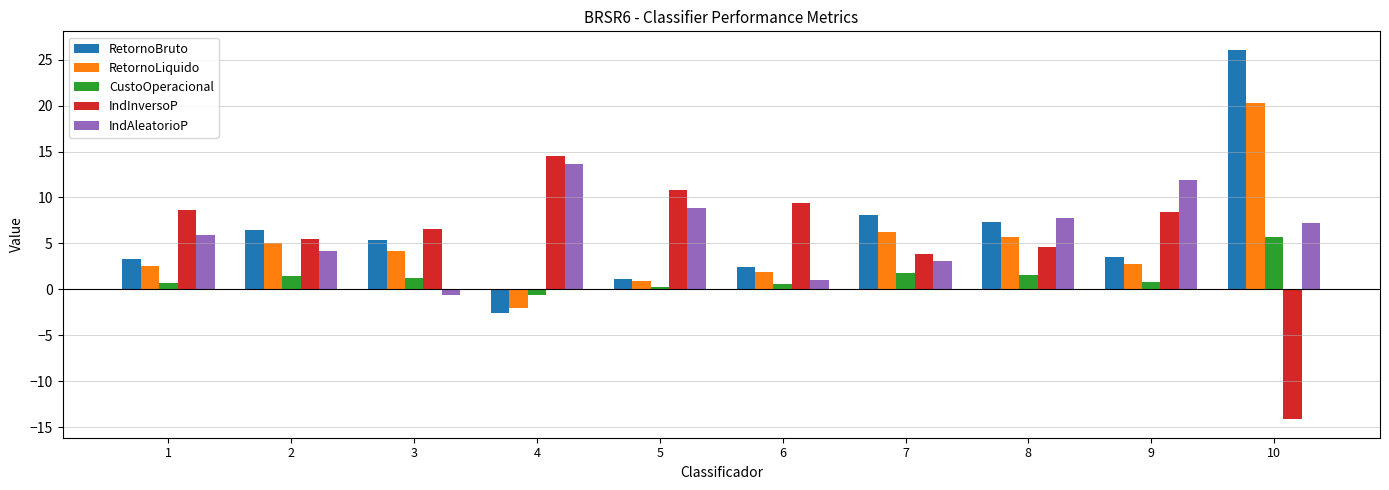

What is the minimum value for IndInversoP?

-14.1